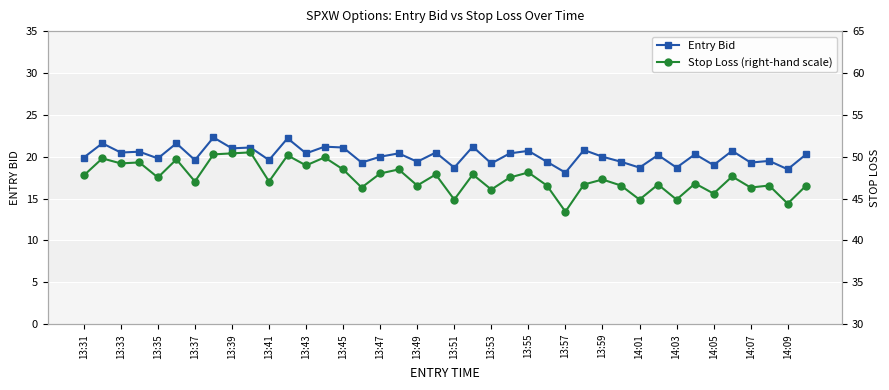

What is the lowest value of the Entry Bid series?

18.1